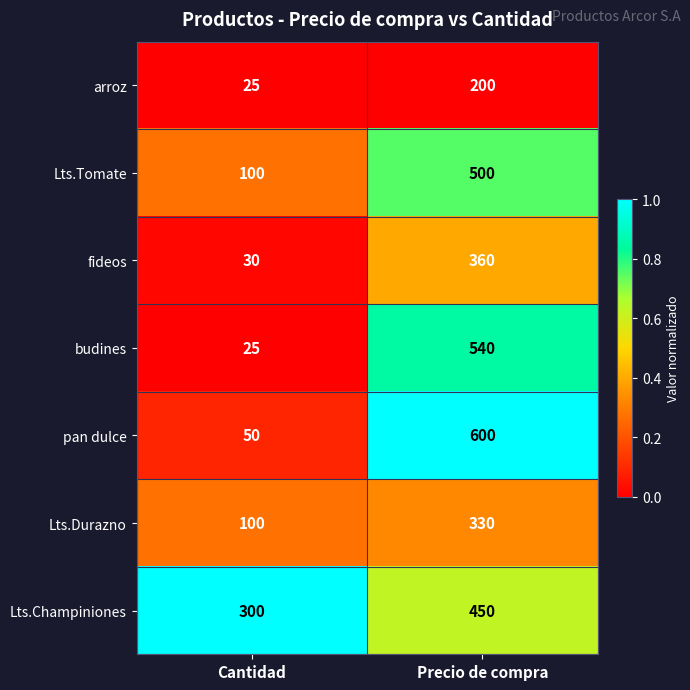

Which series has the largest total across all categories?

Lts.Champiniones